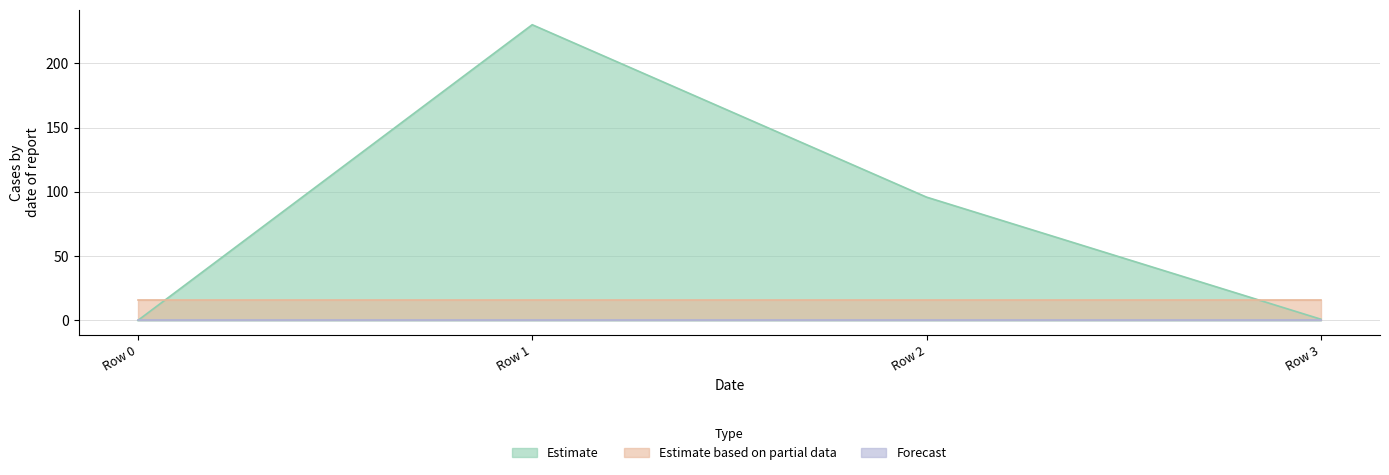

What is the total value across all series at Row 0?

16.0